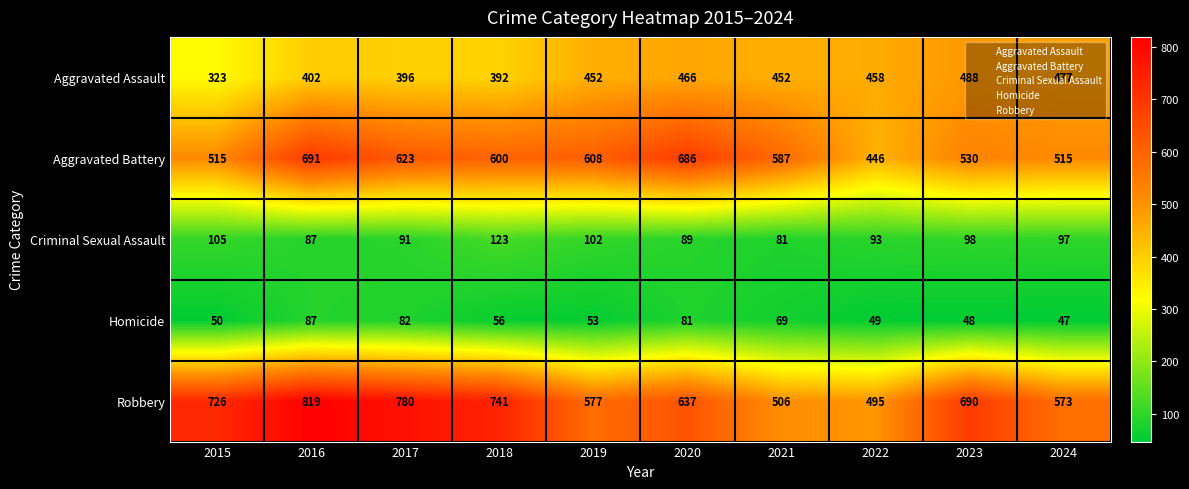

True or false: Homicide has a value of 30 at 2017.

False